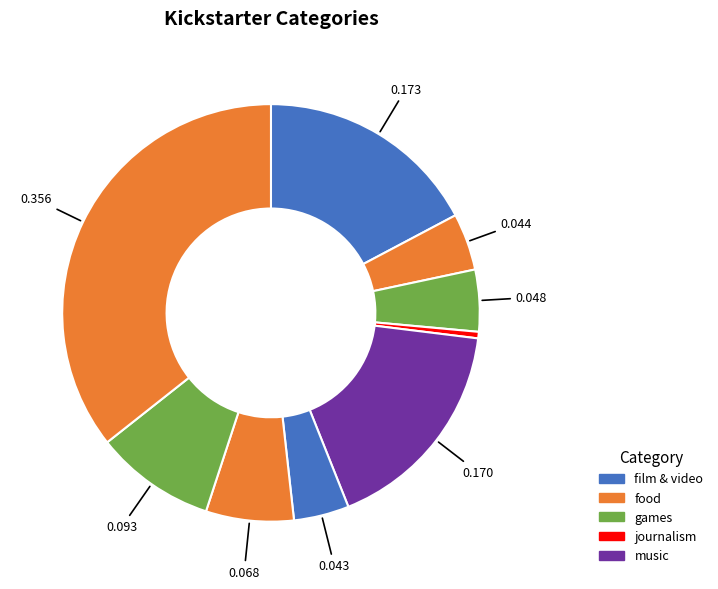

Which slice is the smallest?

journalism